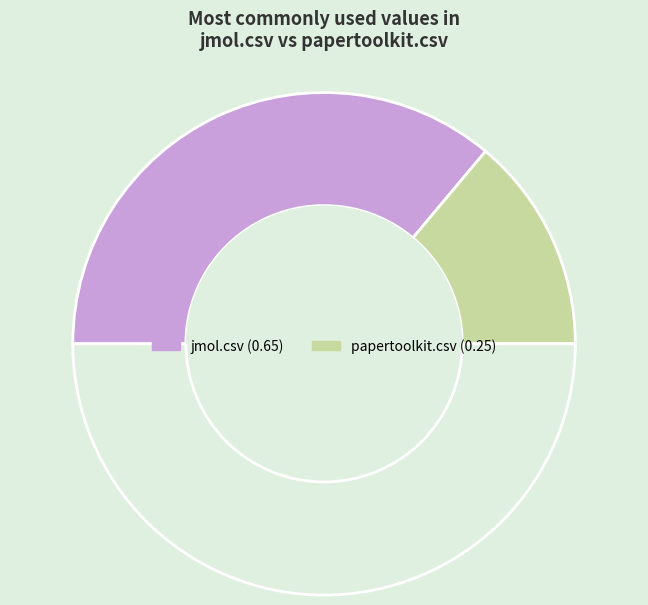

How many slices are in this pie chart?

3